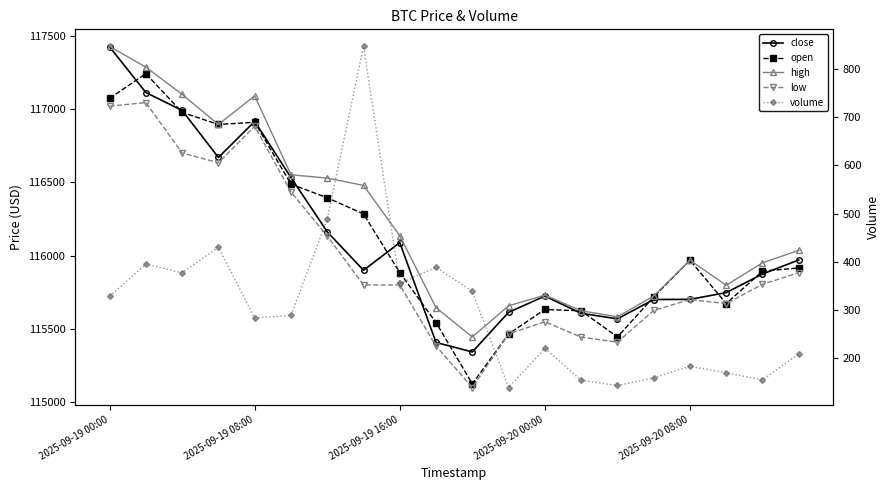

True or false: high and close cross at least once.

False